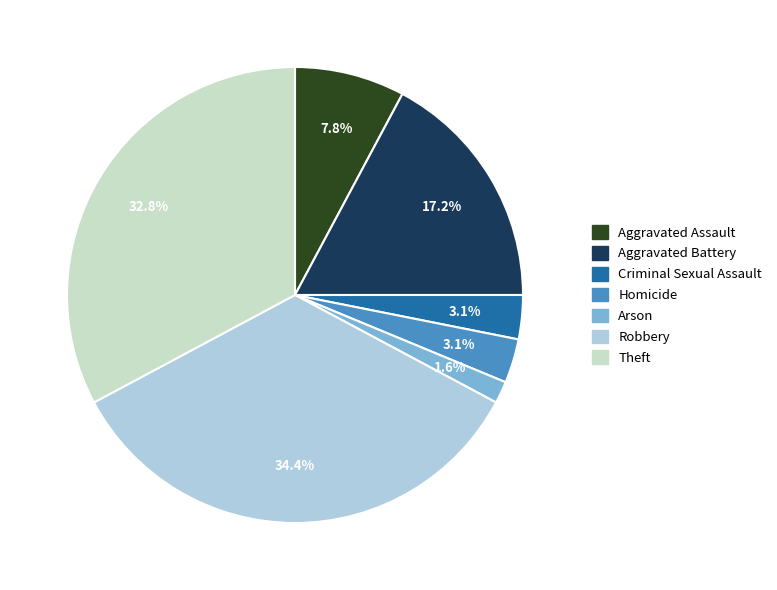

To the nearest percent, what percentage of the pie is Theft?

33%